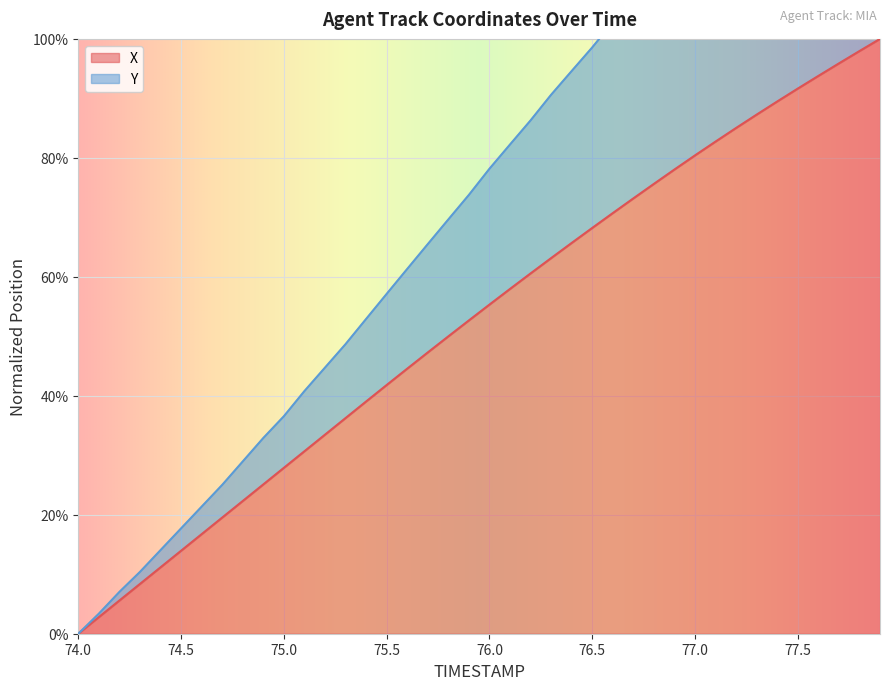

List the labels in order of X value, smallest first.

74.0, 74.1, 74.2, 74.3, 74.4, 74.5, 74.6, 74.7, 74.8, 74.9, 75.0, 75.1, 75.2, 75.3, 75.4, 75.5, 75.6, 75.7, 75.8, 75.9, 76.0, 76.1, 76.2, 76.3, 76.4, 76.5, 76.6, 76.7, 76.8, 76.9, 77.0, 77.1, 77.2, 77.3, 77.4, 77.5, 77.6, 77.7, 77.8, 77.9